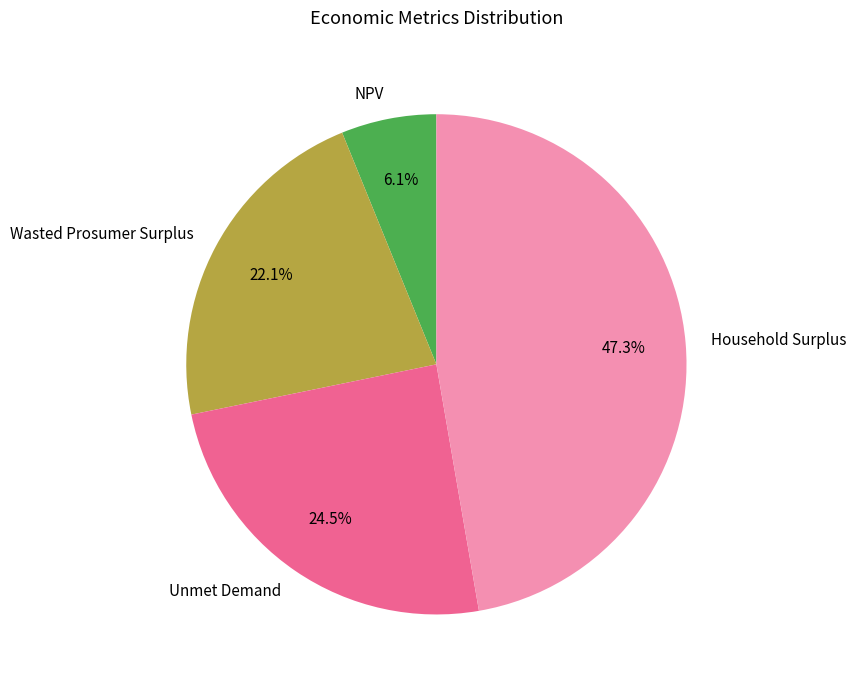

The Household Surplus slice represents 59% of the pie. True or false?

False